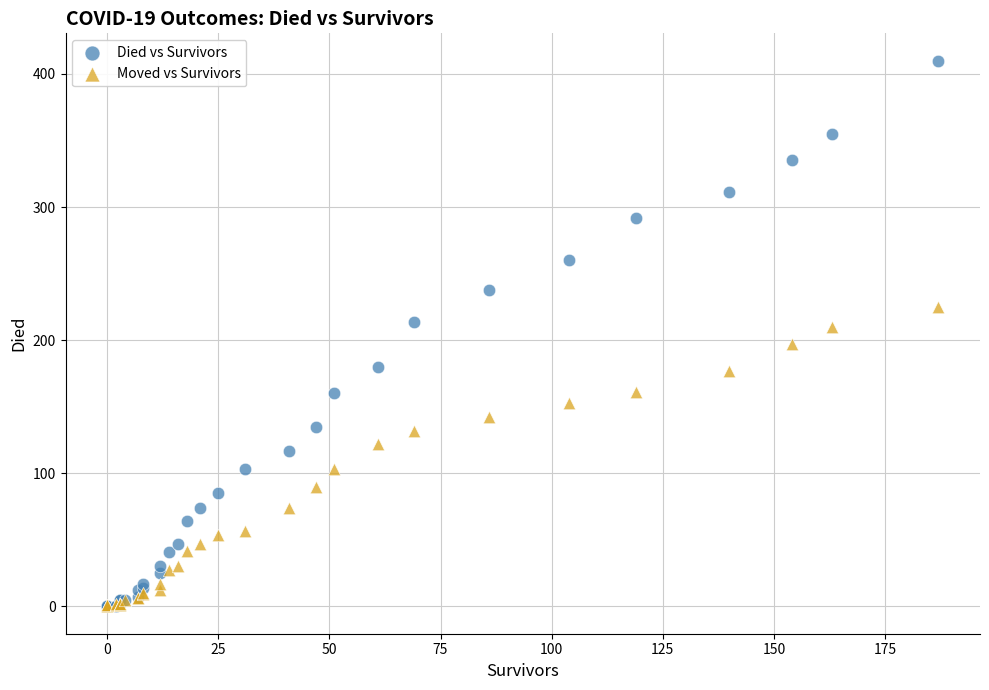

What are all the series names shown in the legend?

Died vs Survivors, Moved vs Survivors